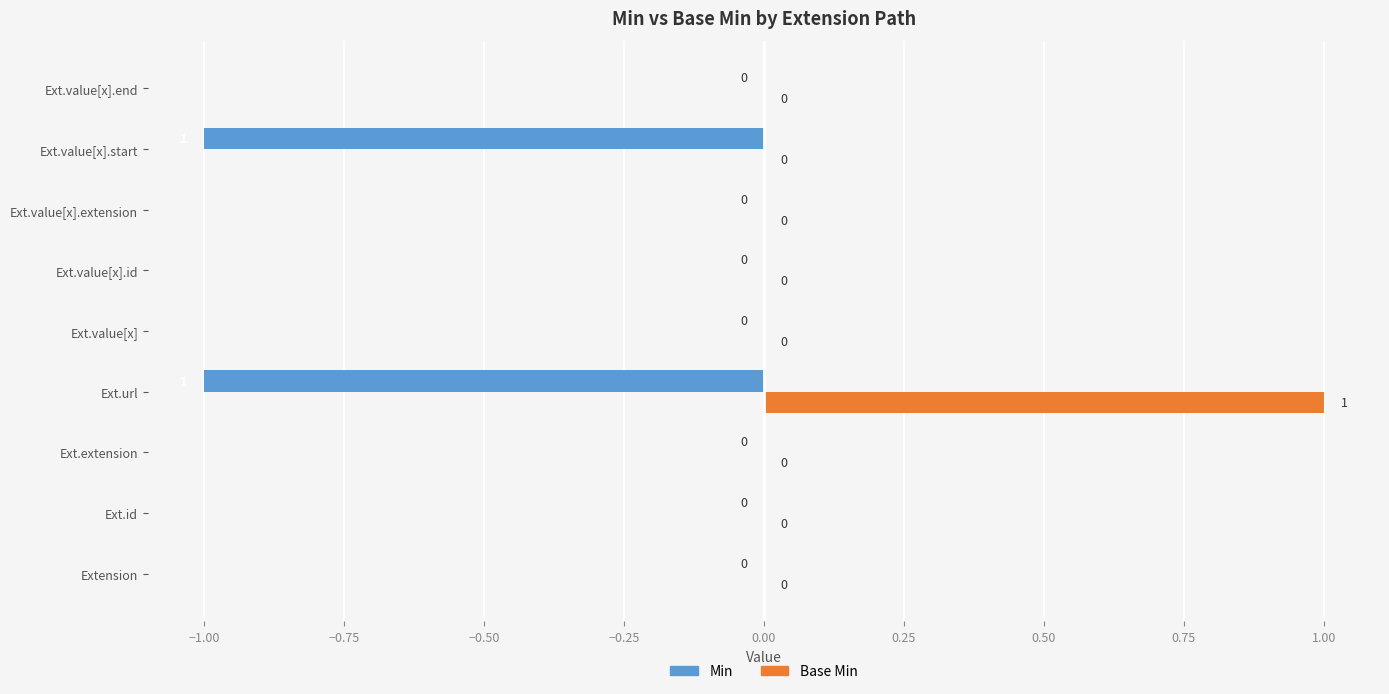

What is the sum of all Base Min values?

1